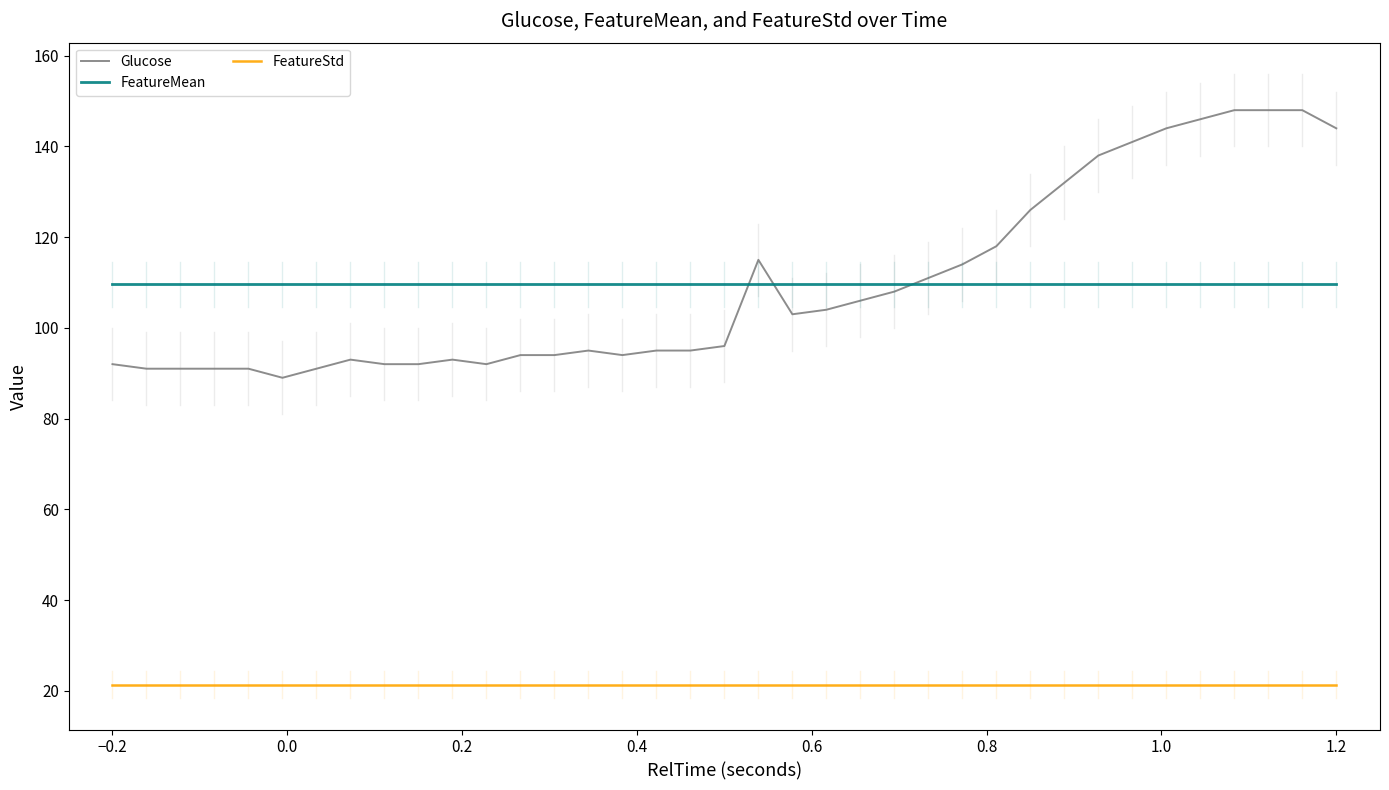

What is the maximum value for FeatureMean?

109.6